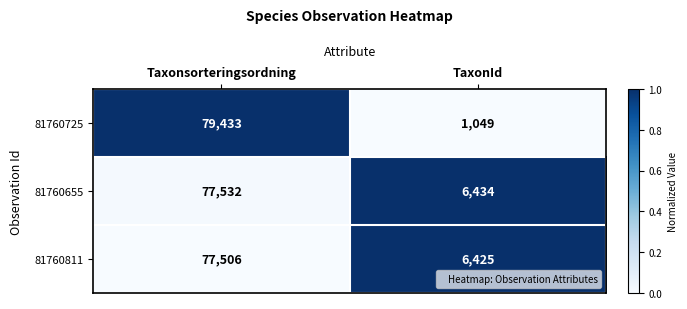

What is the total value across all series at TaxonId?

13908